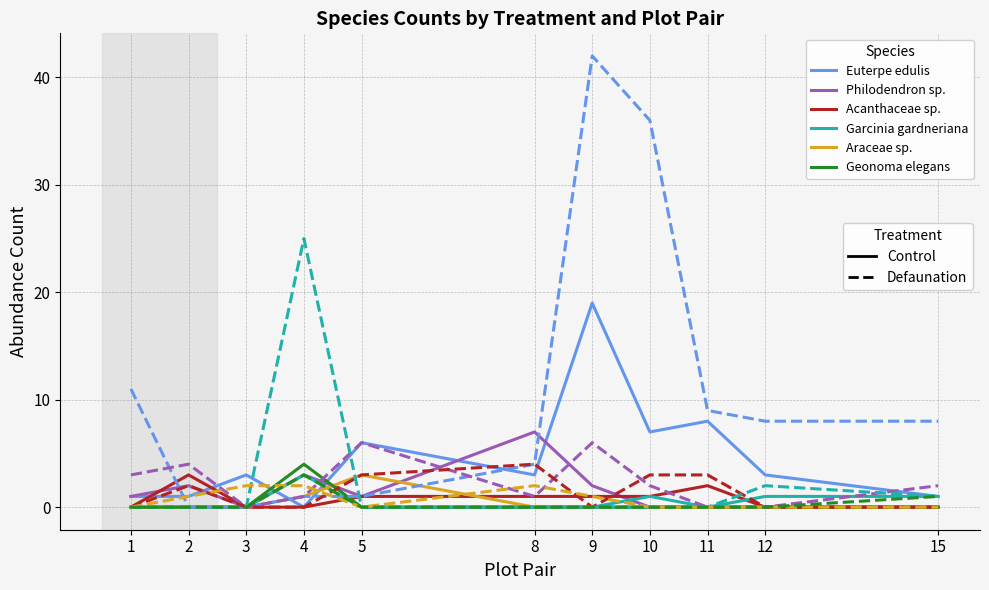

What is the spread (max minus min) of values at 12?

8